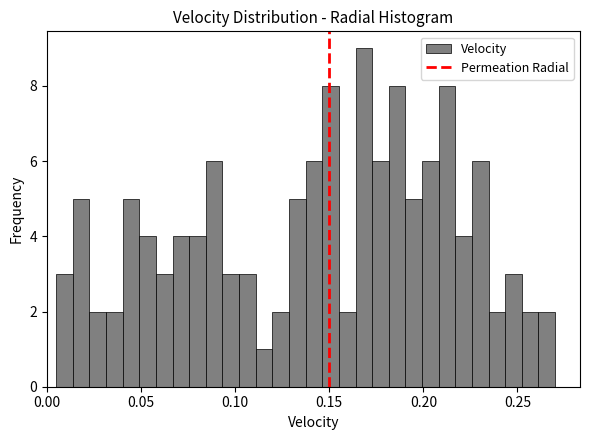

Read against the x-axis, roughly where is the centre of the tallest bar?

0.170